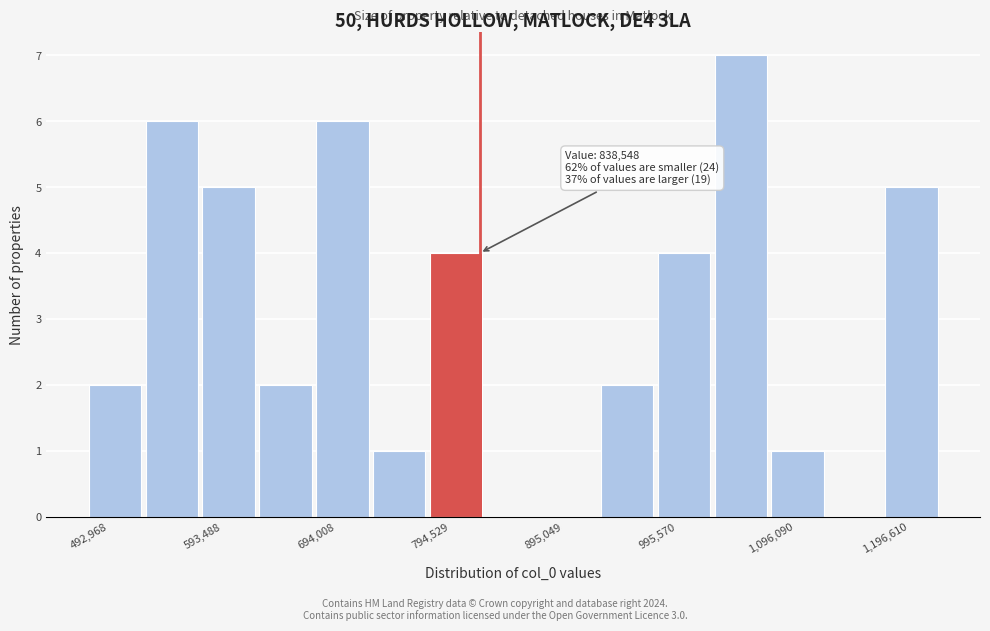

Around what value on the x-axis is the tallest bar? Give the approximate position of its centre, as read against the axis.

1060000